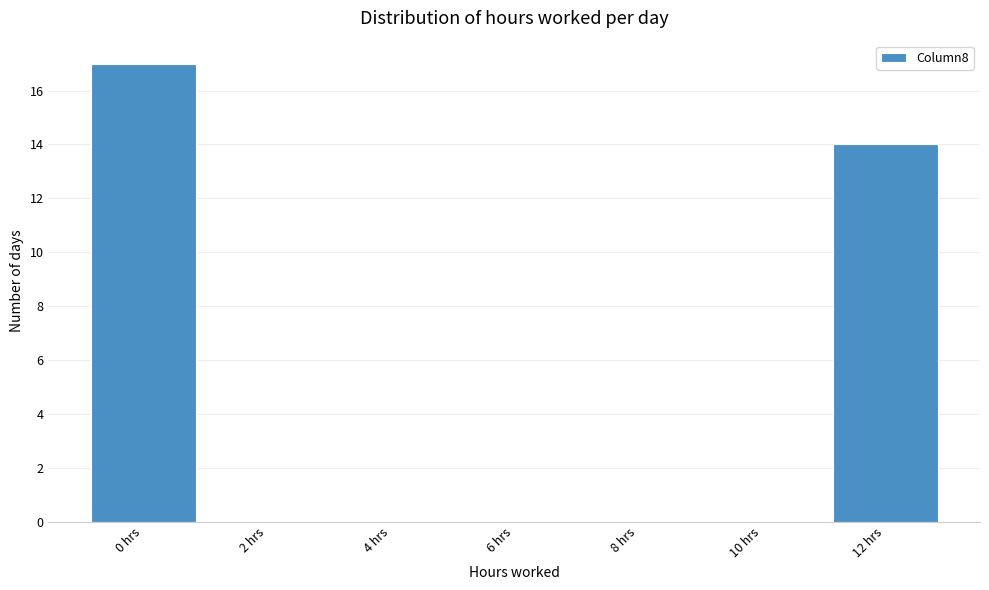

Reading left to right, transcribe this chart: for each bar, give the range it covers on the x-axis and its height. The values are not printed on the chart, so give them approximately, as read against the axis.

-1 to 1: 17
1 to 3: 0
3 to 5: 0
5 to 7: 0
7 to 9: 0
9 to 11: 0
11 to 13: 14